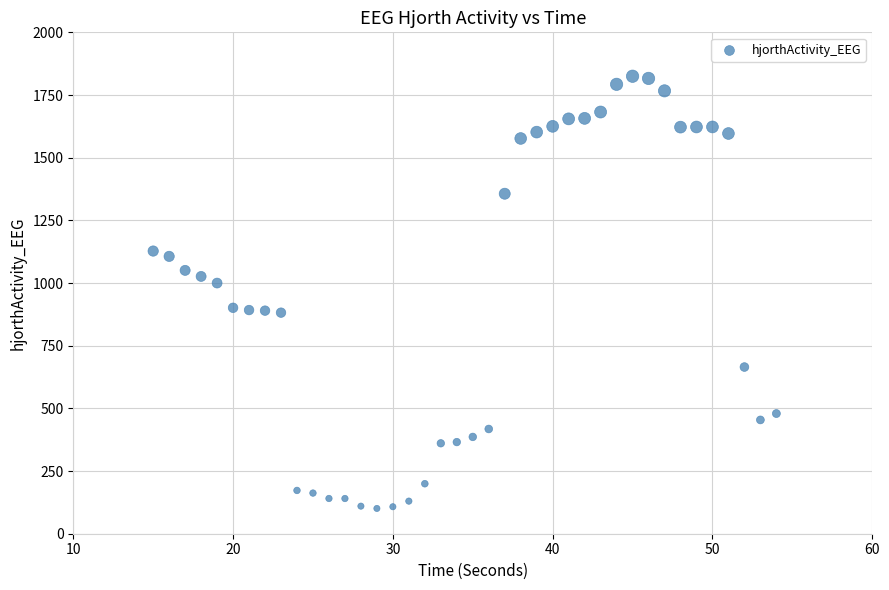

What is the range of X values (max minus min)?

39.0